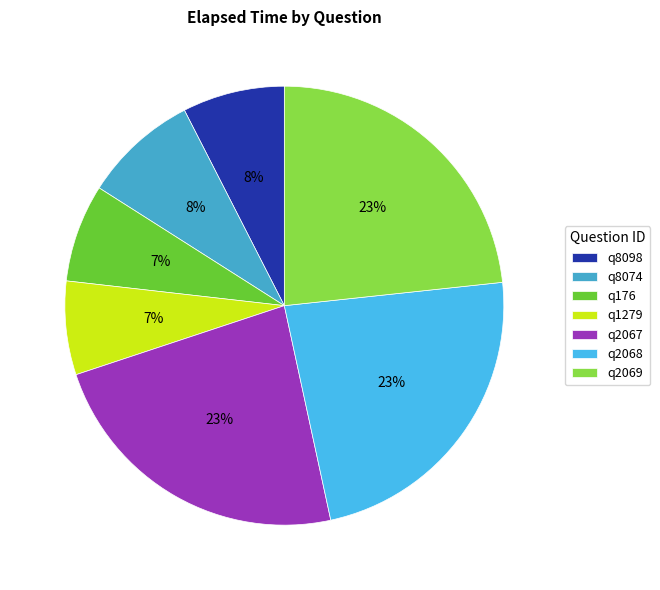

Which slice is the smallest?

q1279